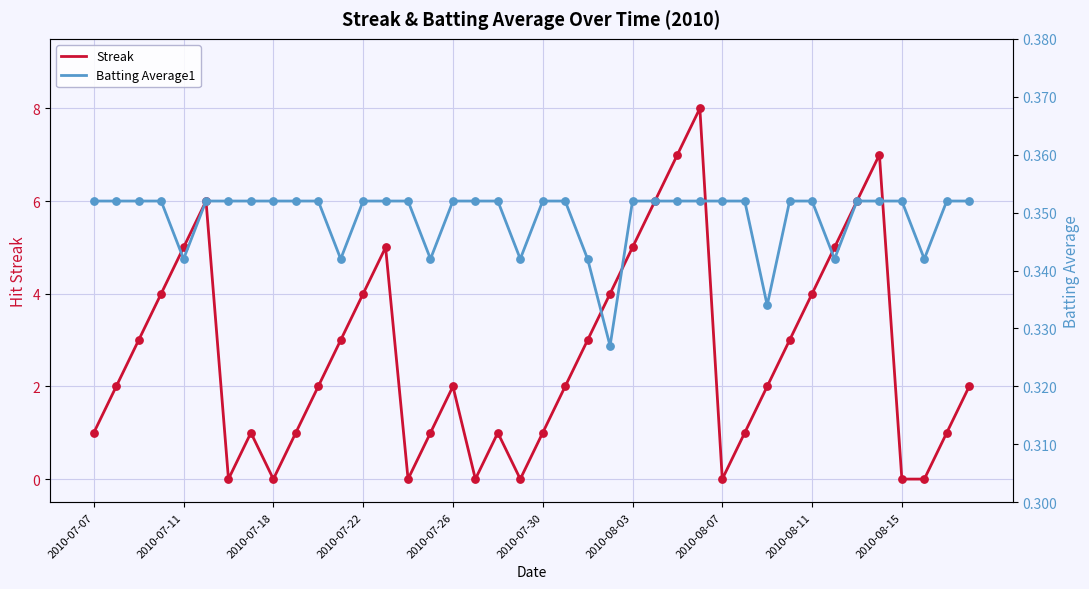

Which series reaches the minimum Y coordinate?

Streak